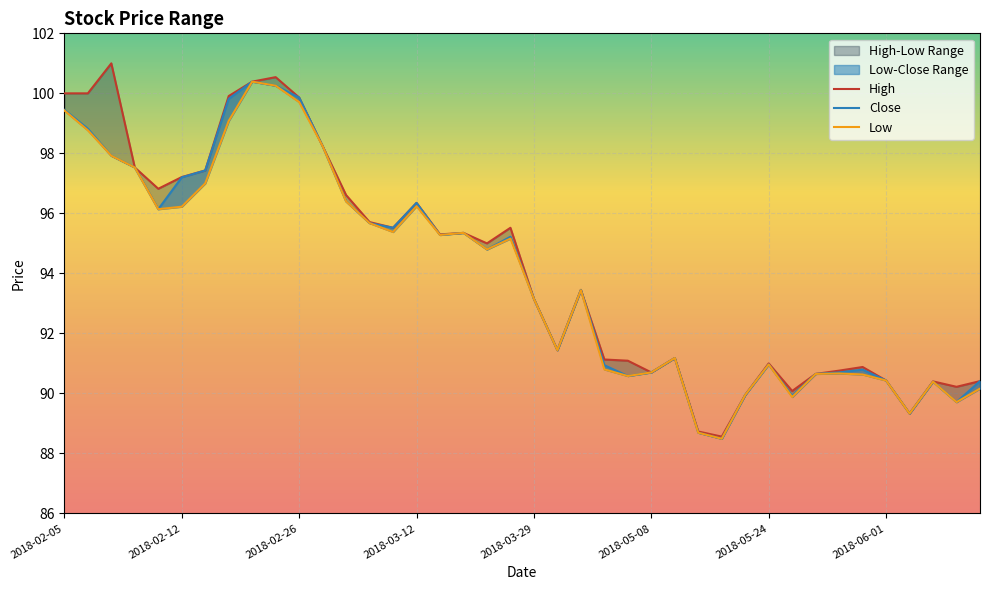

True or false: High and Low cross at least once.

False